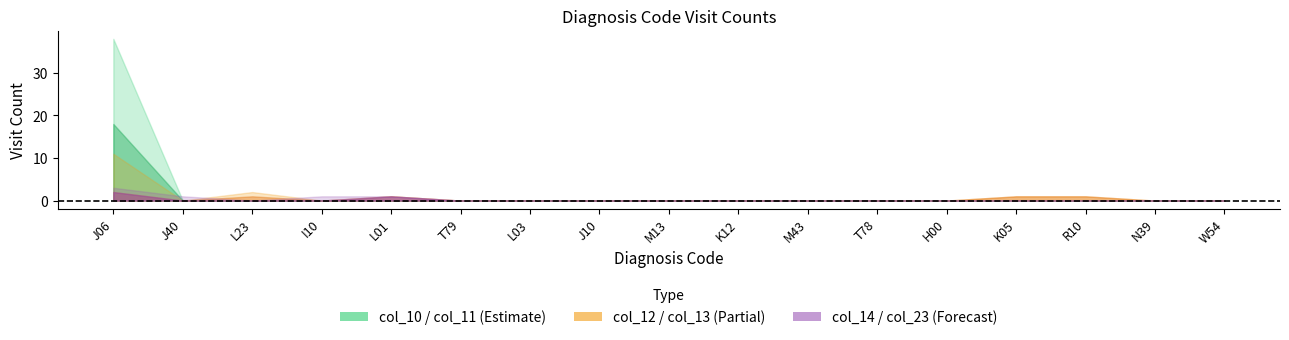

What is the sum of the col_14 values at J06 and K12?

2